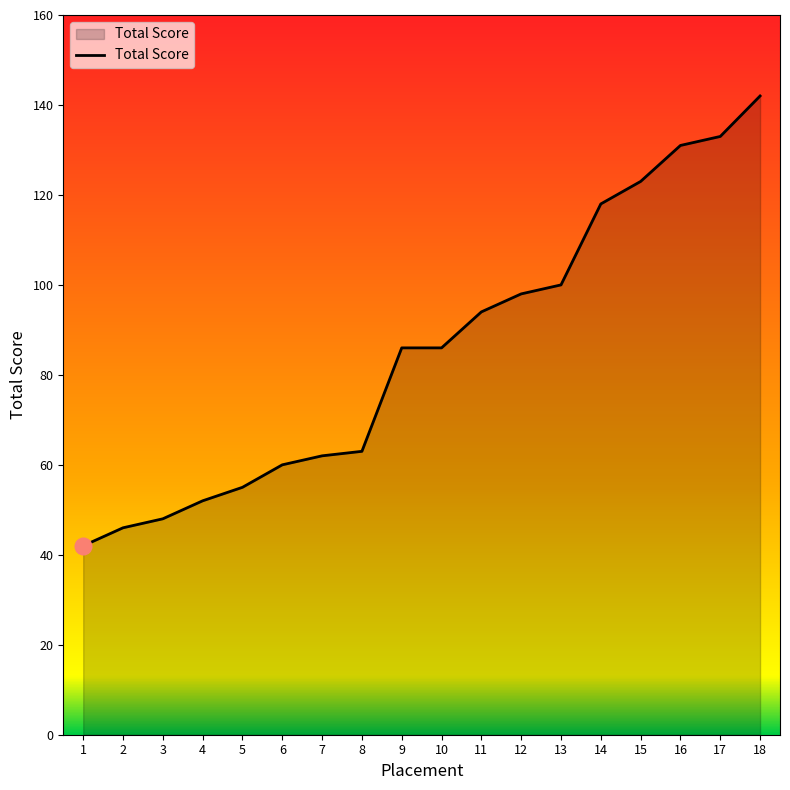

Is it true that the value at 12 is 98?

True